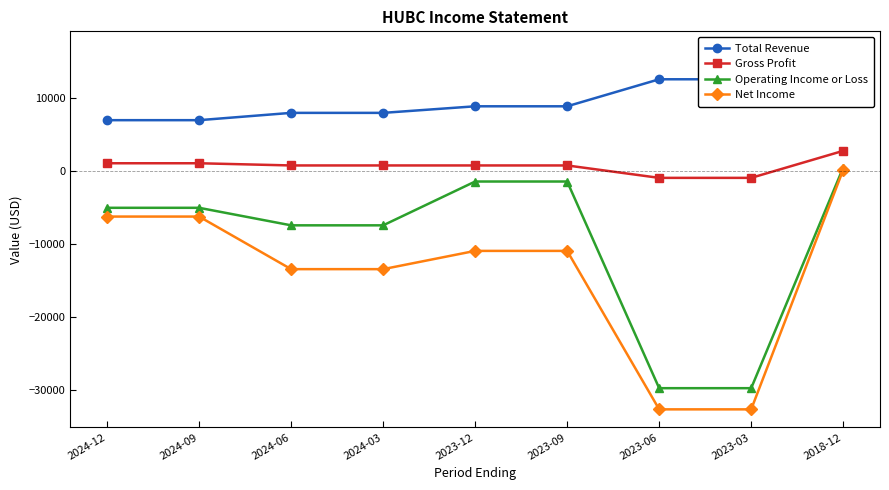

What is the difference between the Net Income values at 2023-09 and 2023-06?

21700